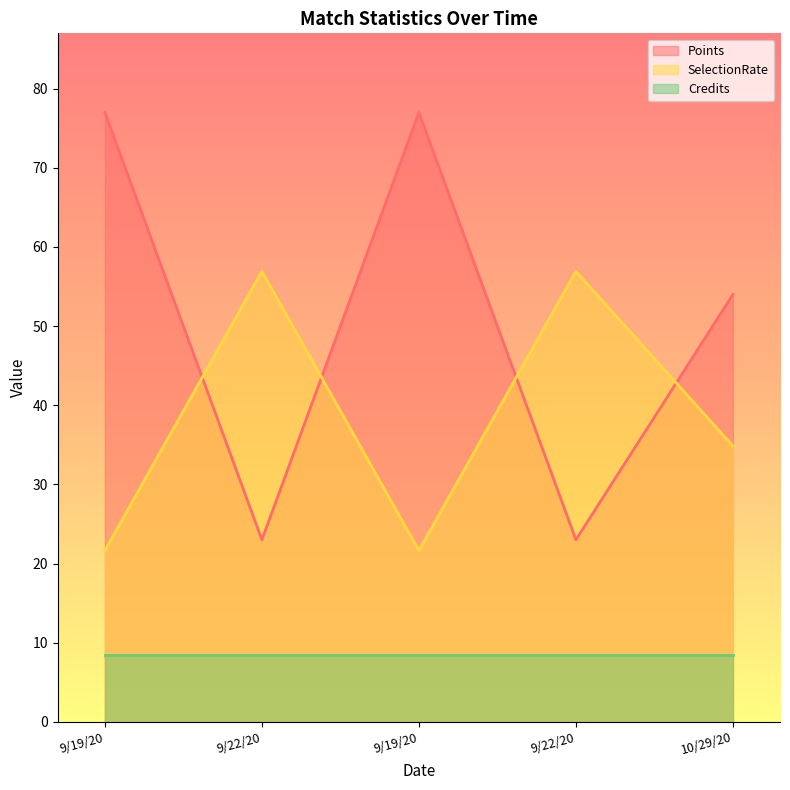

What is the sum of the SelectionRate values at 9/19/20 and 9/19/20?

43.3